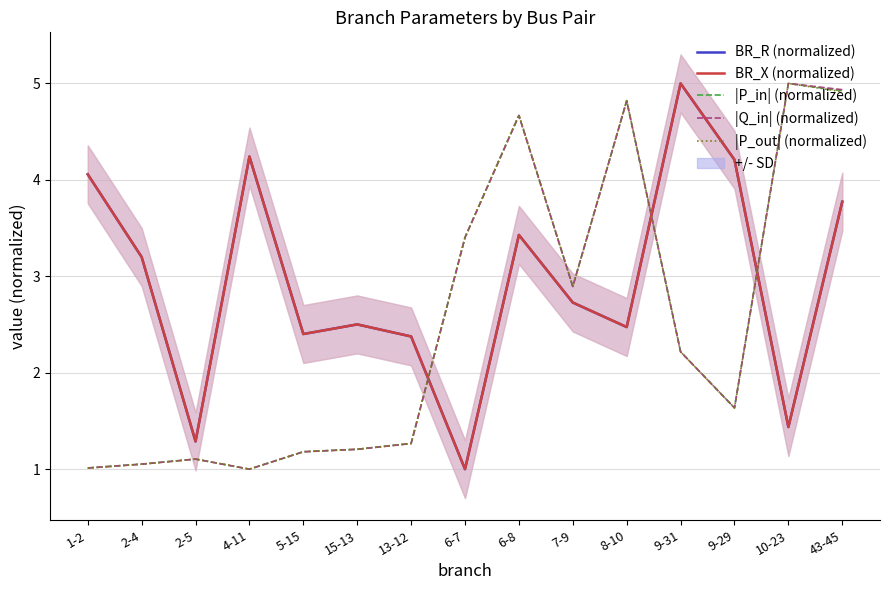

Reading right to left, list all the values displayed in this chart.

BR_R (normalized): 43-45=3.8	10-23=1.4	9-29=4.2	9-31=5.0	8-10=2.5	7-9=2.7	6-8=3.4	6-7=1.0	13-12=2.4	15-13=2.5	5-15=2.4	4-11=4.2	2-5=1.3	2-4=3.2	1-2=4.1
BR_X (normalized): 43-45=3.8	10-23=1.4	9-29=4.2	9-31=5.0	8-10=2.5	7-9=2.7	6-8=3.4	6-7=1.0	13-12=2.4	15-13=2.5	5-15=2.4	4-11=4.2	2-5=1.3	2-4=3.2	1-2=4.1
|P_in| (normalized): 43-45=4.9	10-23=5.0	9-29=1.6	9-31=2.2	8-10=4.8	7-9=2.9	6-8=4.7	6-7=3.4	13-12=1.3	15-13=1.2	5-15=1.2	4-11=1.0	2-5=1.1	2-4=1.1	1-2=1.0
|Q_in| (normalized): 43-45=4.9	10-23=5.0	9-29=1.6	9-31=2.2	8-10=4.8	7-9=2.9	6-8=4.7	6-7=3.4	13-12=1.3	15-13=1.2	5-15=1.2	4-11=1.0	2-5=1.1	2-4=1.1	1-2=1.0
|P_out| (normalized): 43-45=4.9	10-23=5.0	9-29=1.6	9-31=2.2	8-10=4.8	7-9=2.9	6-8=4.7	6-7=3.4	13-12=1.3	15-13=1.2	5-15=1.2	4-11=1.0	2-5=1.1	2-4=1.1	1-2=1.0